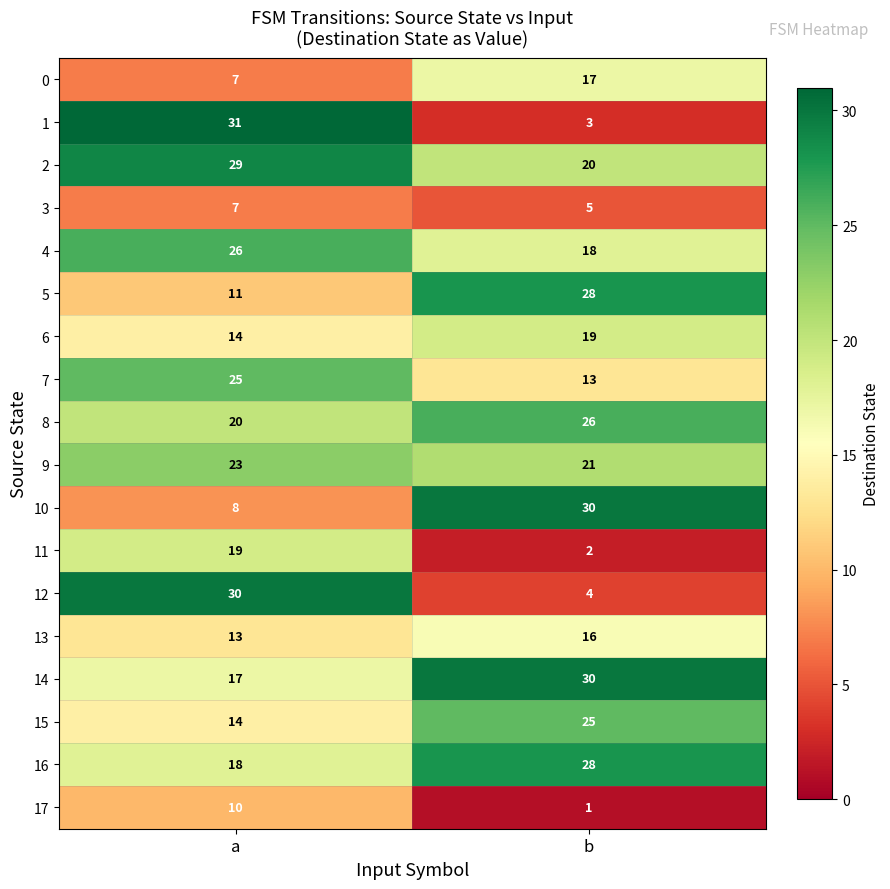

What is the lowest value of the 10 series?

8